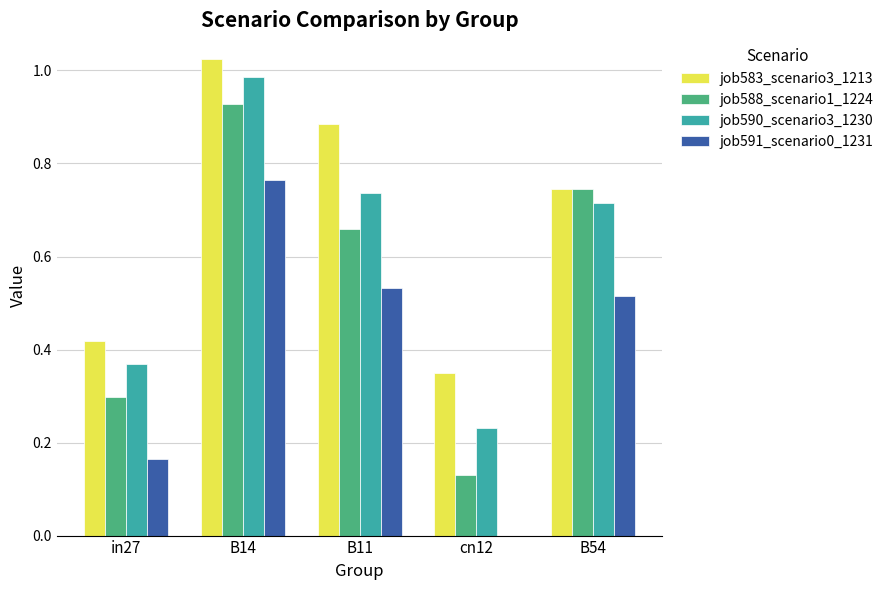

What is the sum of the job588_scenario1_1224 values at B54 and B11?

1.4